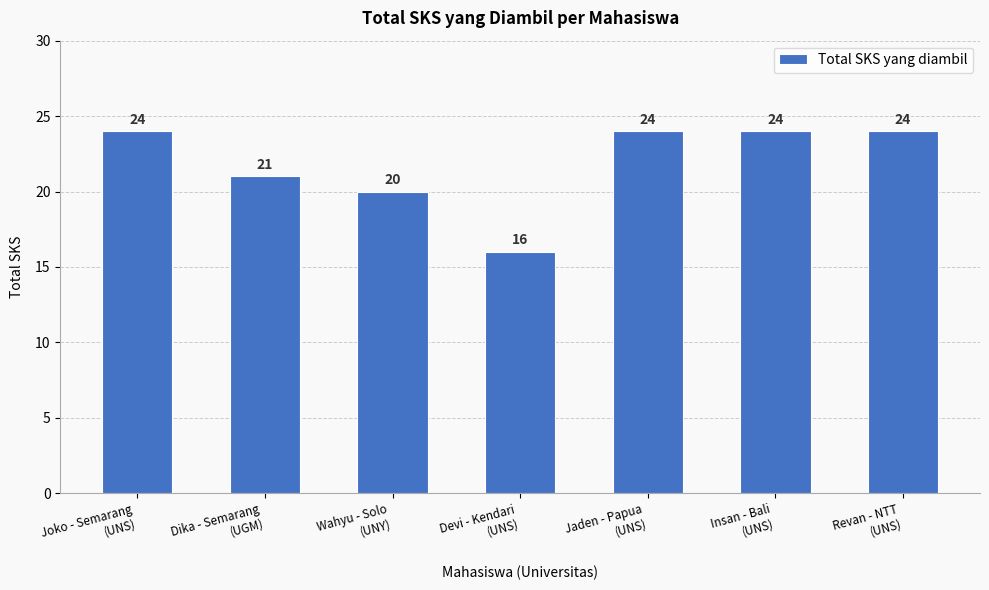

How many distinct data groups are displayed?

1